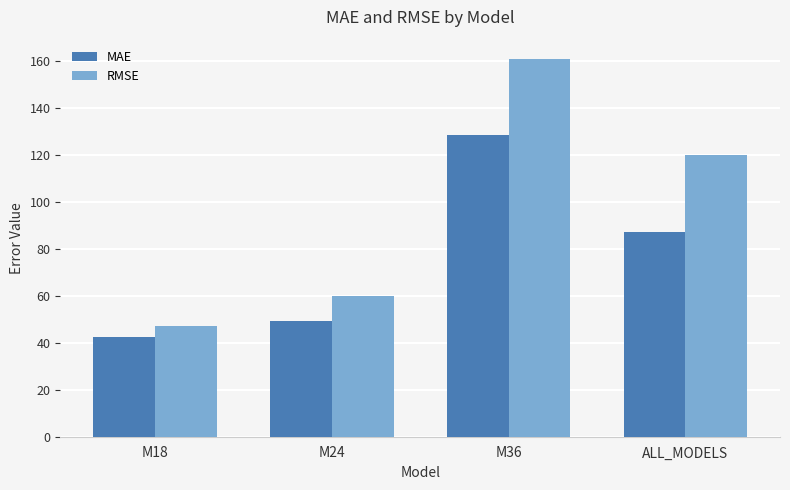

Is it true that RMSE equals 99.5 at M24?

False